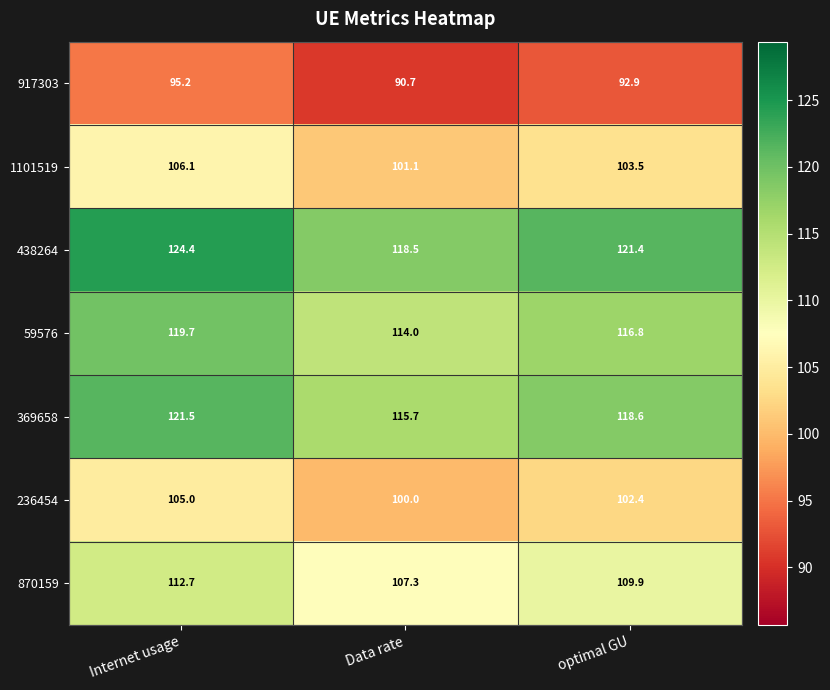

At how many categories does at least one series exceed 123?

1